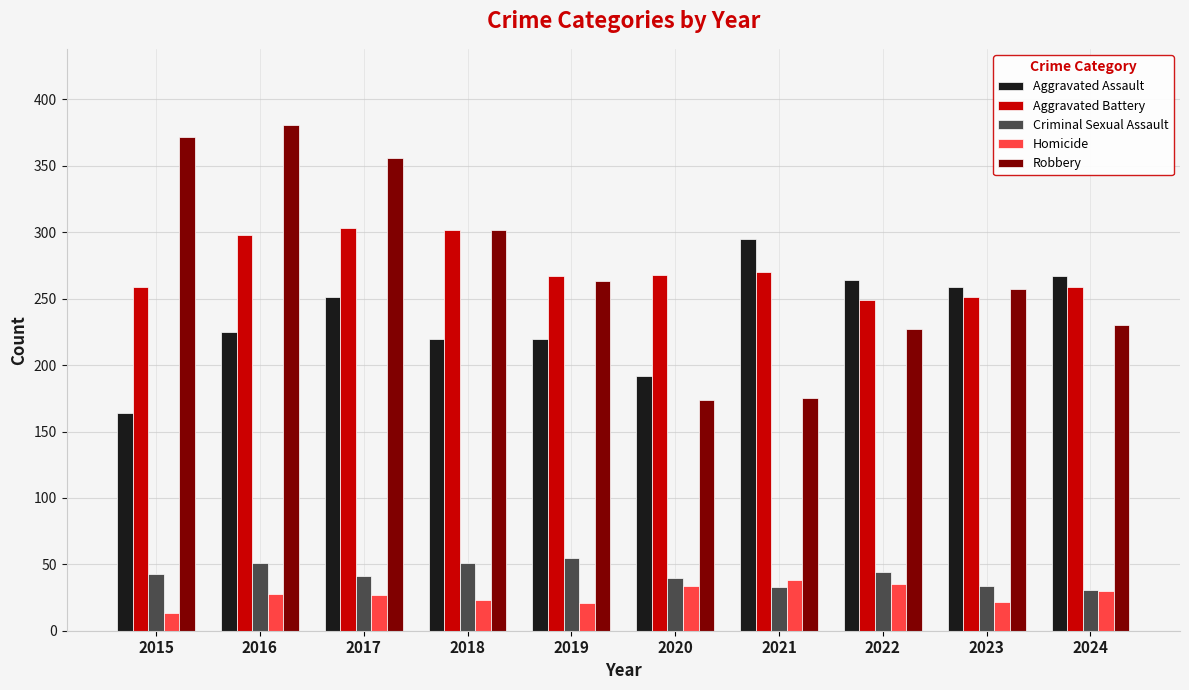

Which series has the largest range (max minus min)?

Robbery